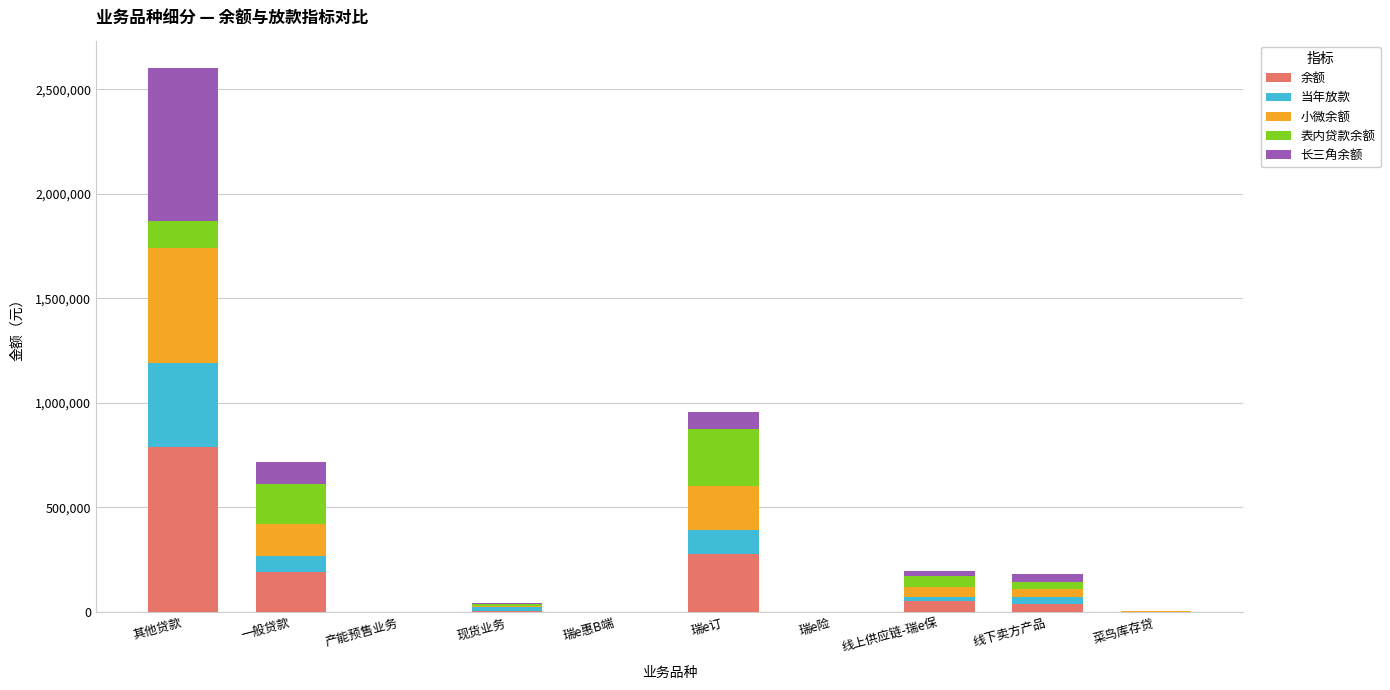

Count the number of categories in the chart.

10